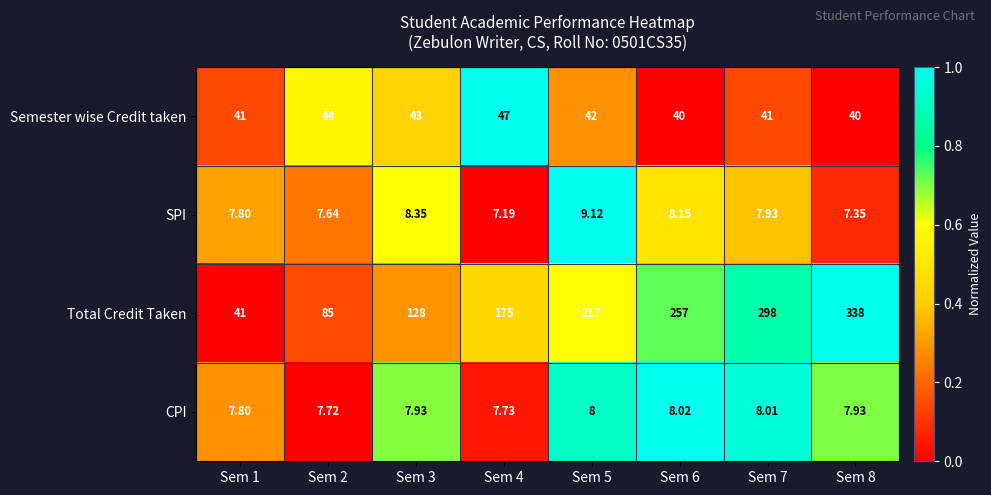

At which category is the sum across all series the highest?

Sem 8